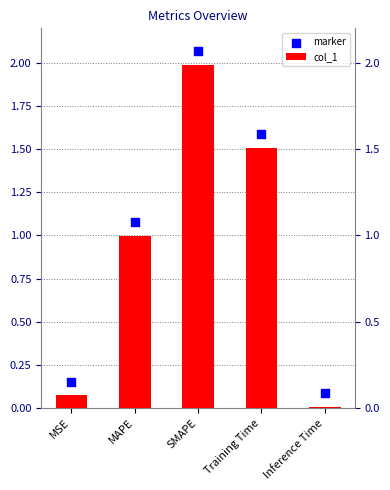

What are all the series names shown in the legend?

col_1, marker